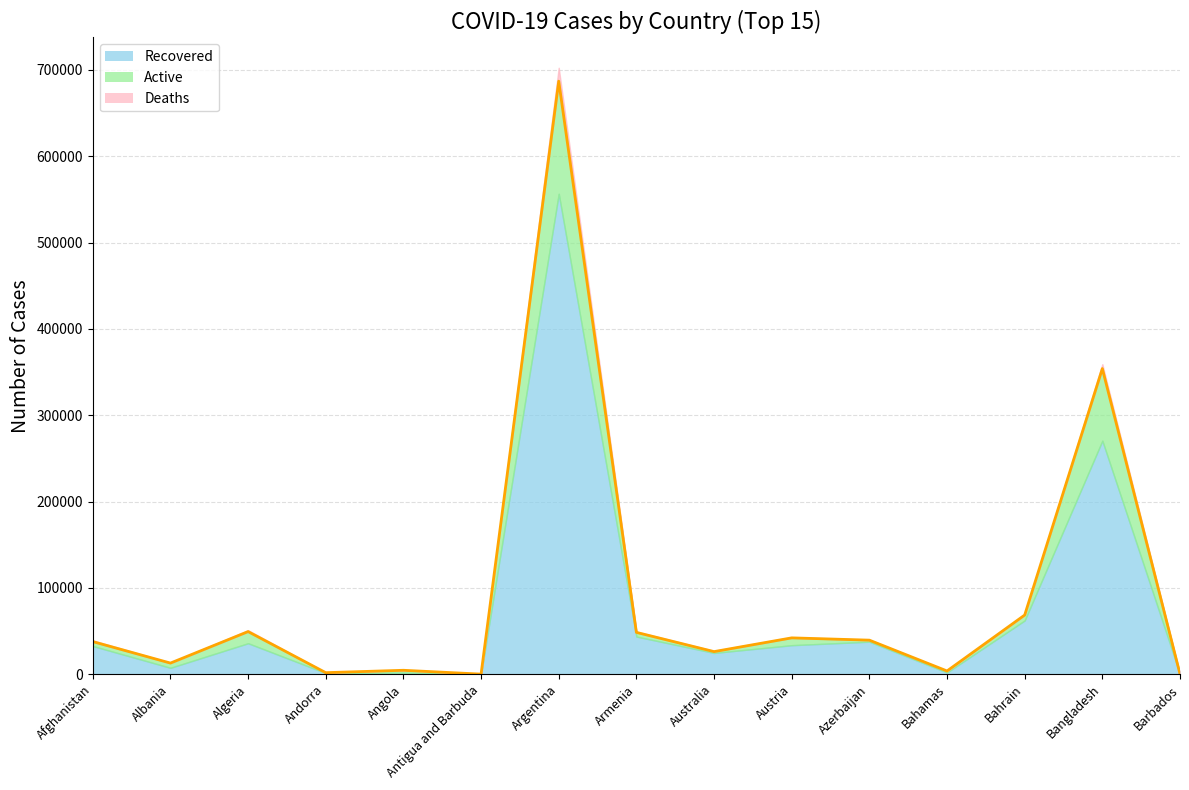

How many interior local peaks does the Recovered series have?

5